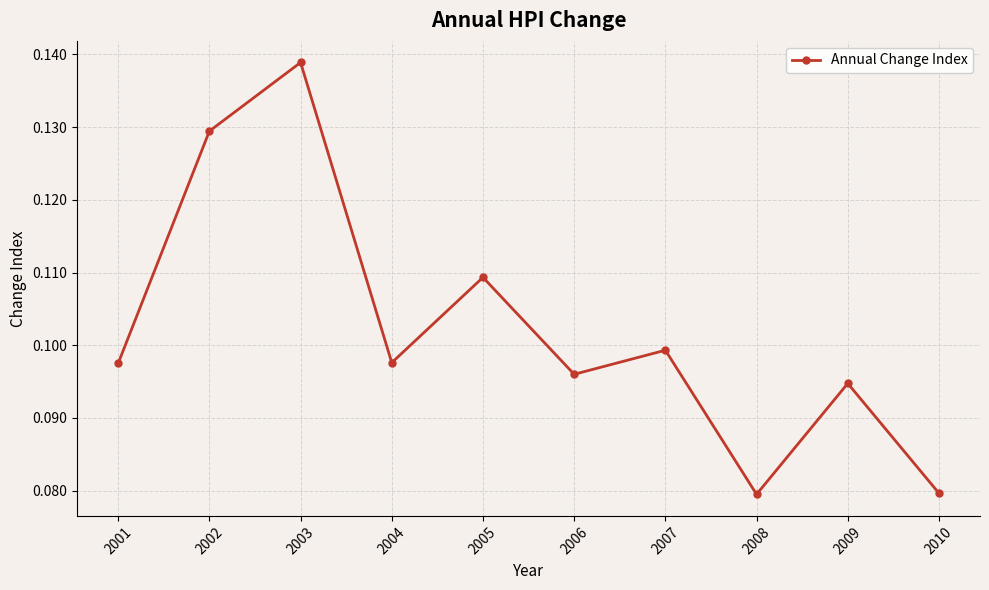

Is it true that the value at 2003 is 0.2?

False